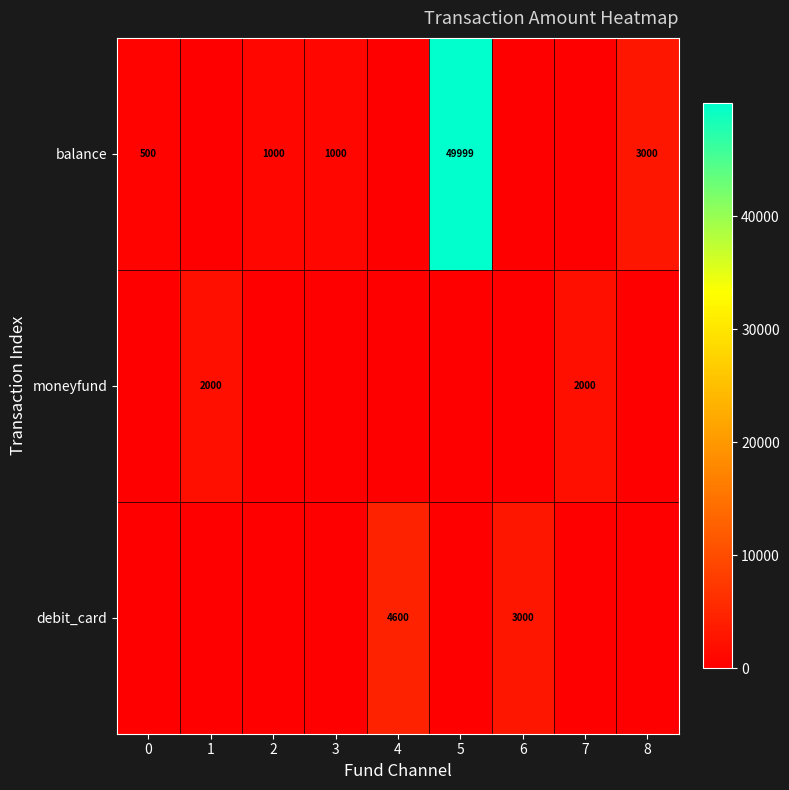

Is it true that balance equals 10061 at 5?

False